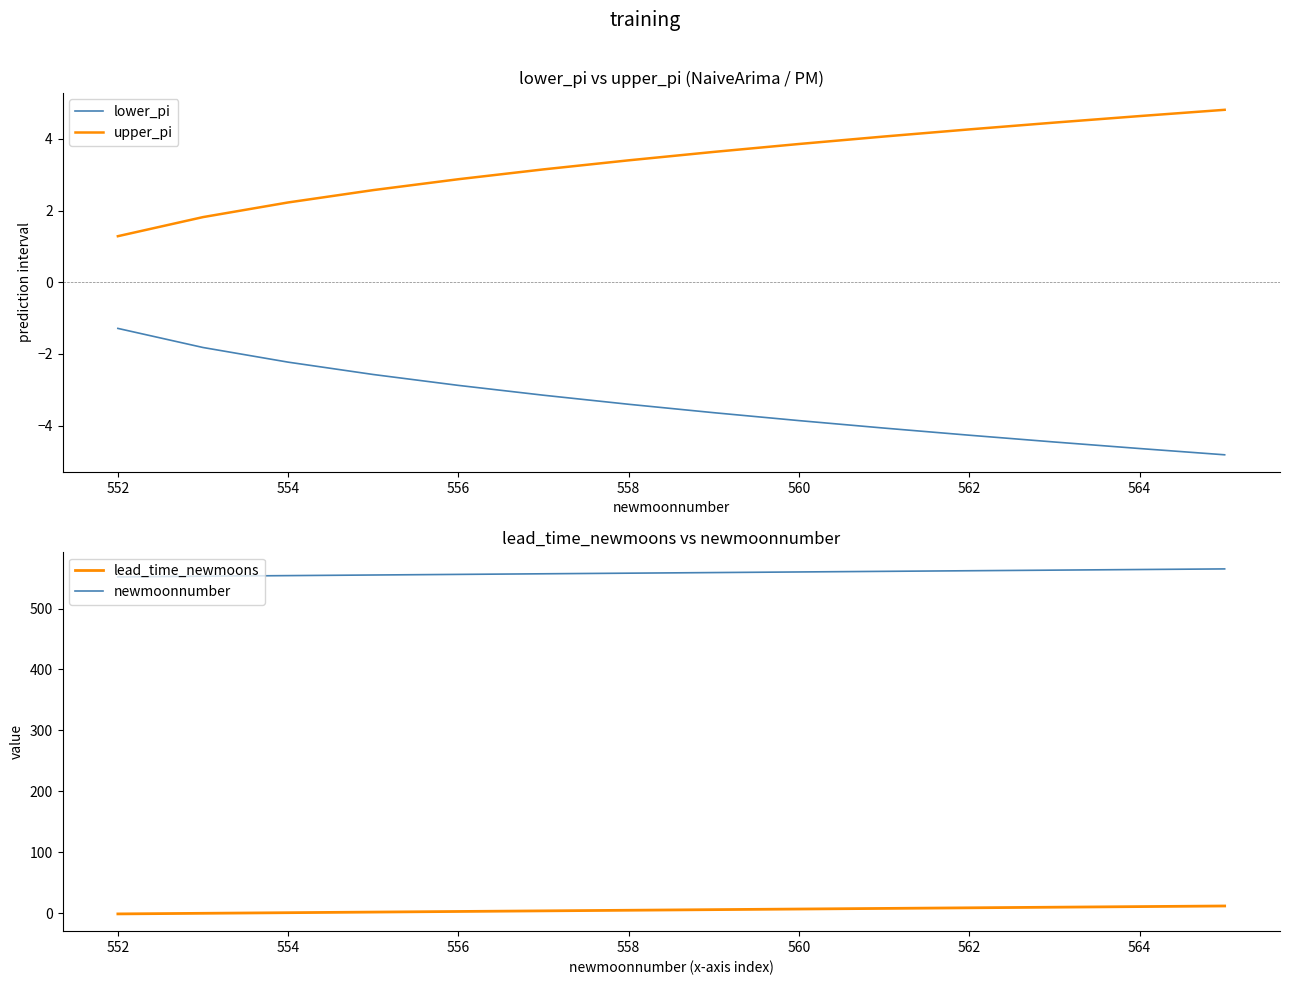

True or false: lower_pi and newmoonnumber cross at least once.

False